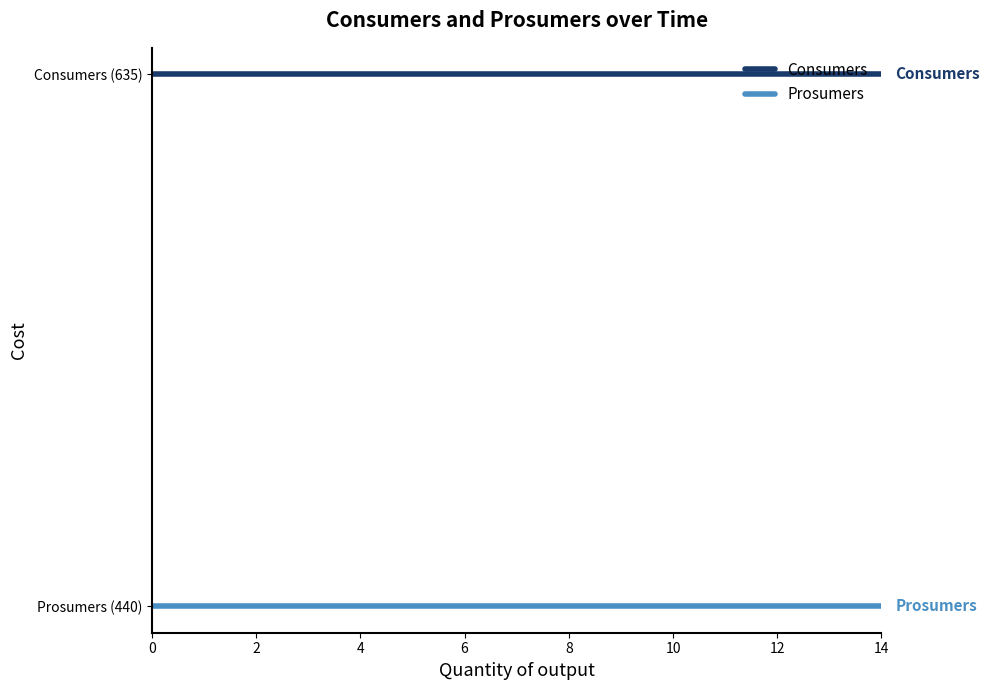

Reading left to right, what are all the values shown in this chart?

Consumers: 0=635	1=635	2=635	3=635	4=635	5=635	6=635	7=635	8=635	9=635	10=635	11=635	12=635	13=635	14=635
Prosumers: 0=440	1=440	2=440	3=440	4=440	5=440	6=440	7=440	8=440	9=440	10=440	11=440	12=440	13=440	14=440